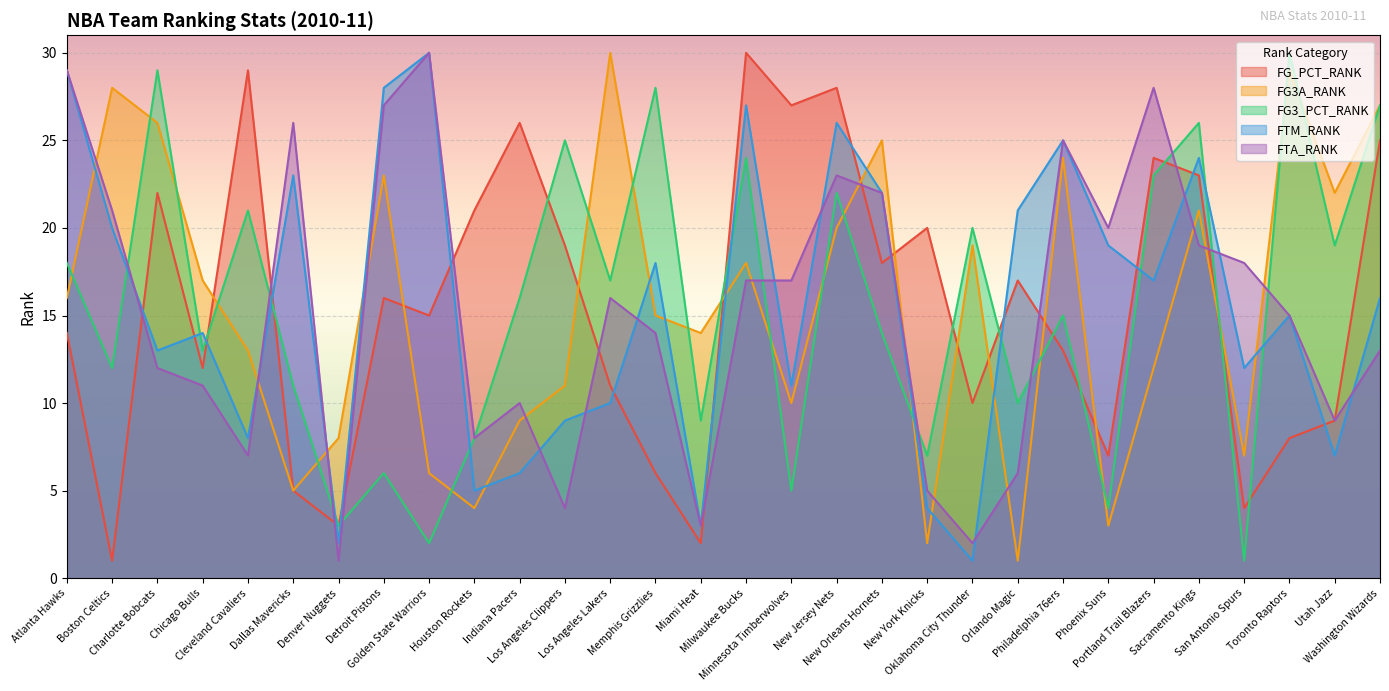

What is the difference between the maximum and minimum values in the FTA_RANK series?

29